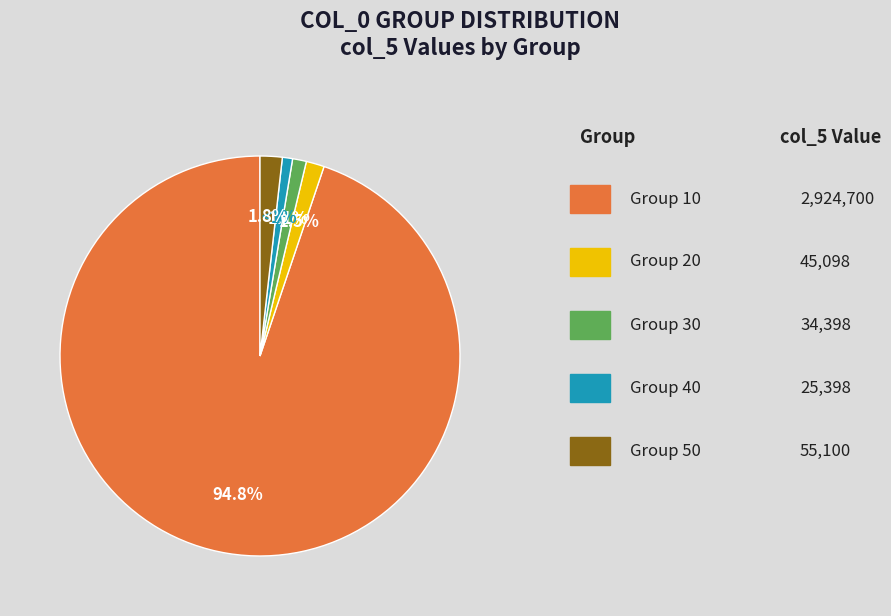

Does any single category account for the majority?

Yes